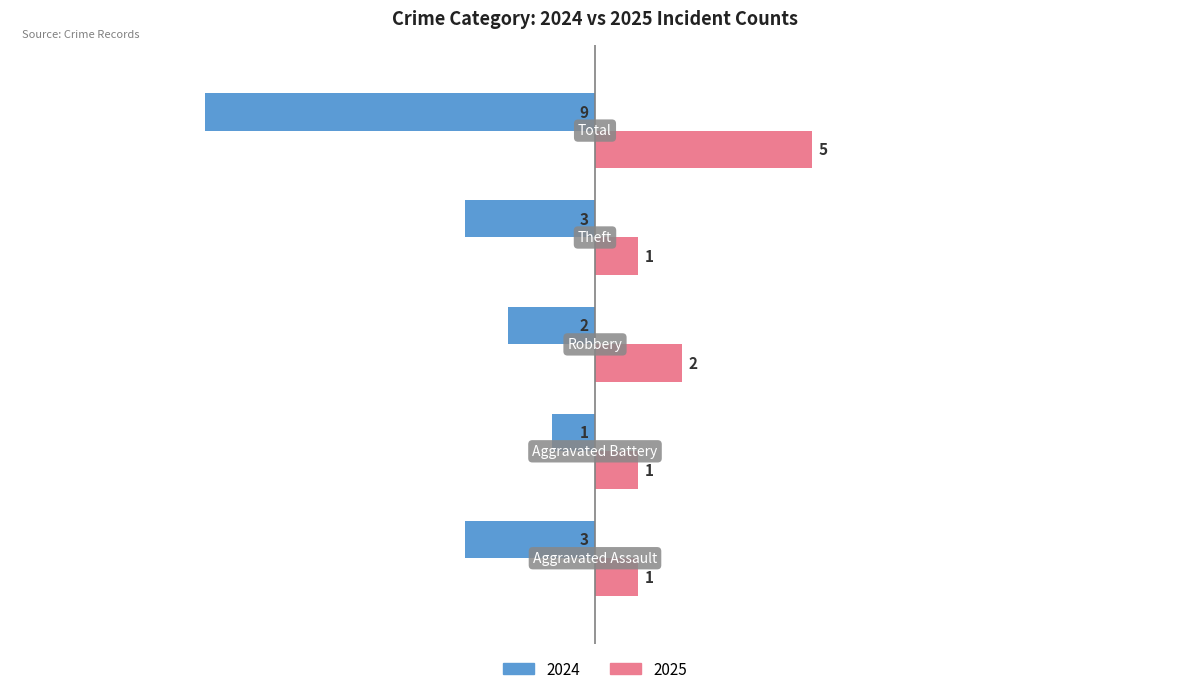

List the series in order of their peak value, highest first.

2025, 2024